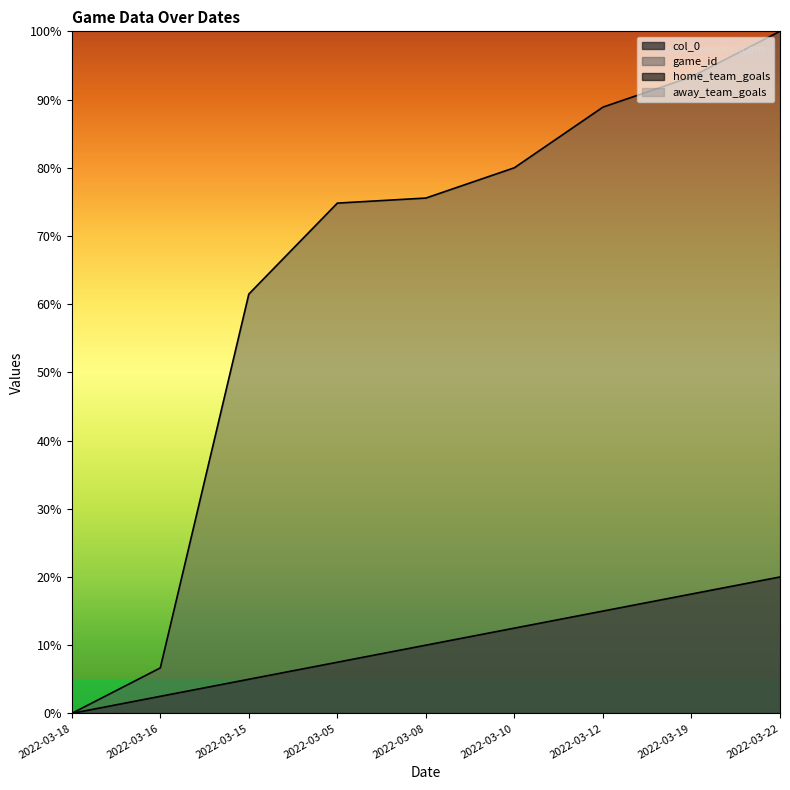

True or false: game_id has a value of 0.0 at 2022-03-18.

True